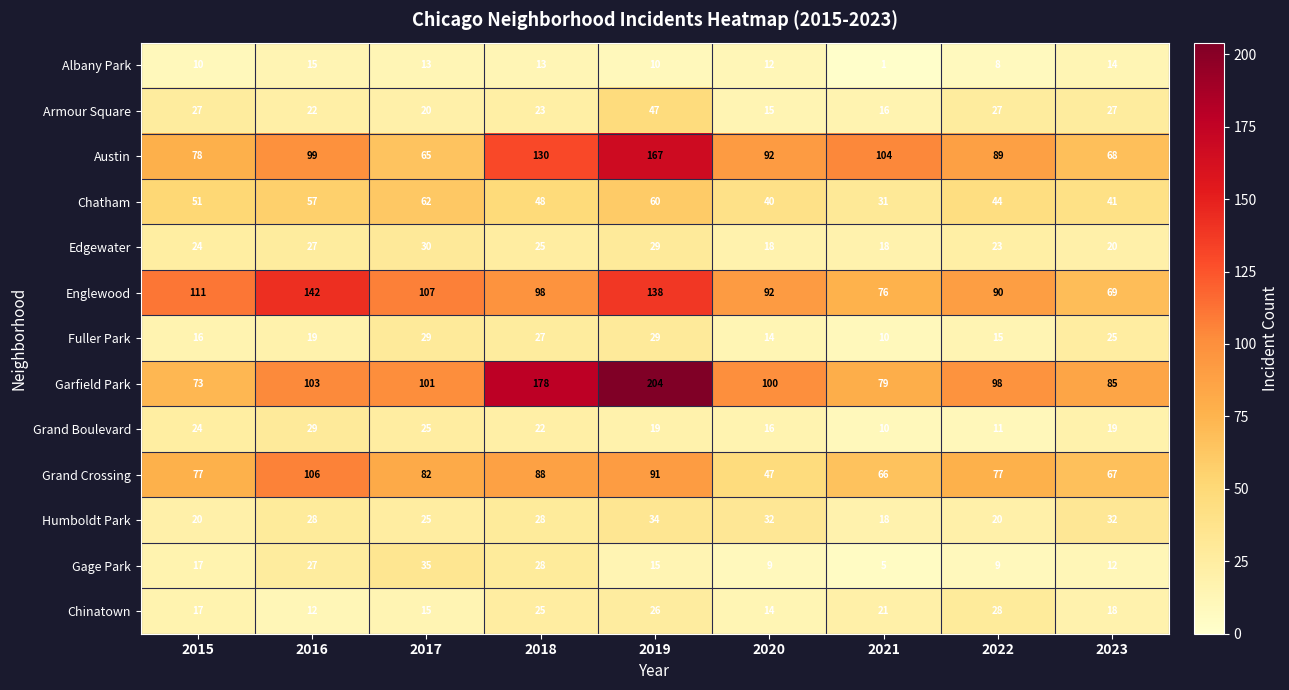

What is the minimum value shown in the chart?

1